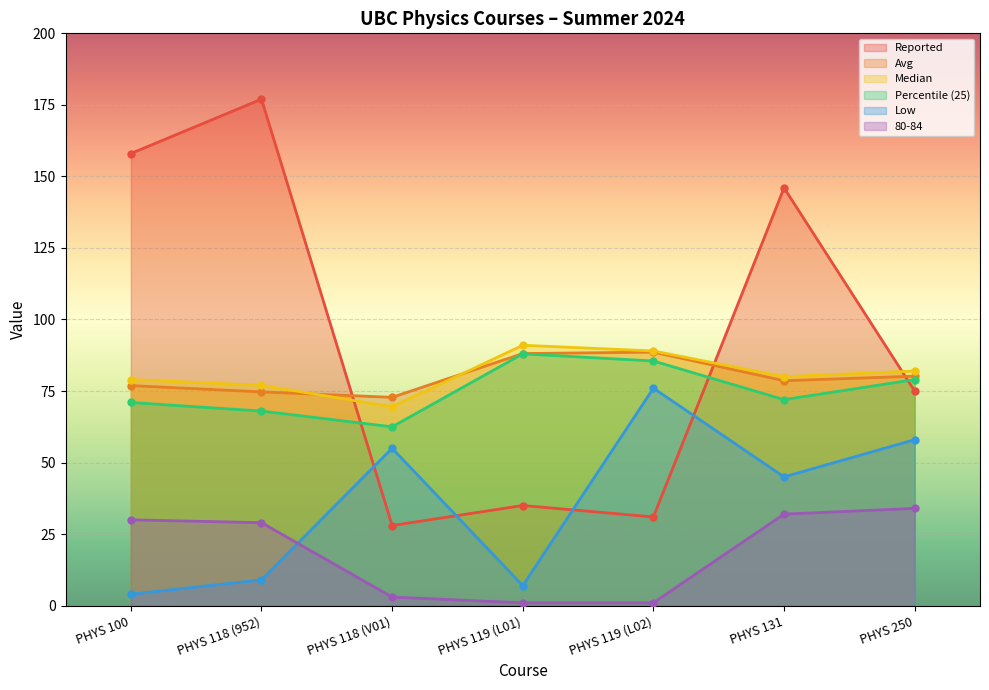

Rank the series at PHYS 118 (952) from highest to lowest value.

Reported, Median, Avg, Percentile (25), 80-84, Low